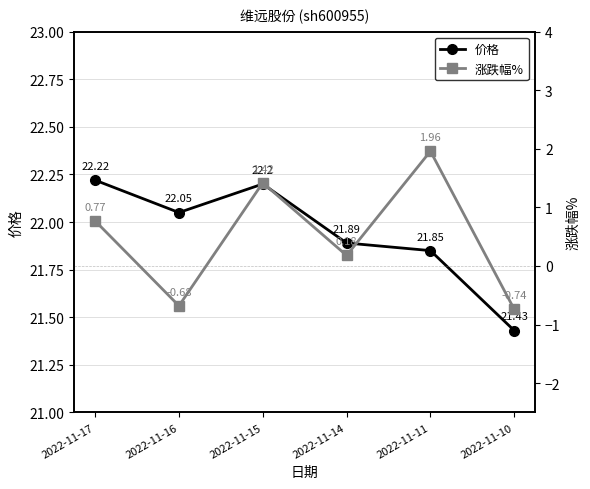

Does the chart display data point markers on the line(s)?

Yes